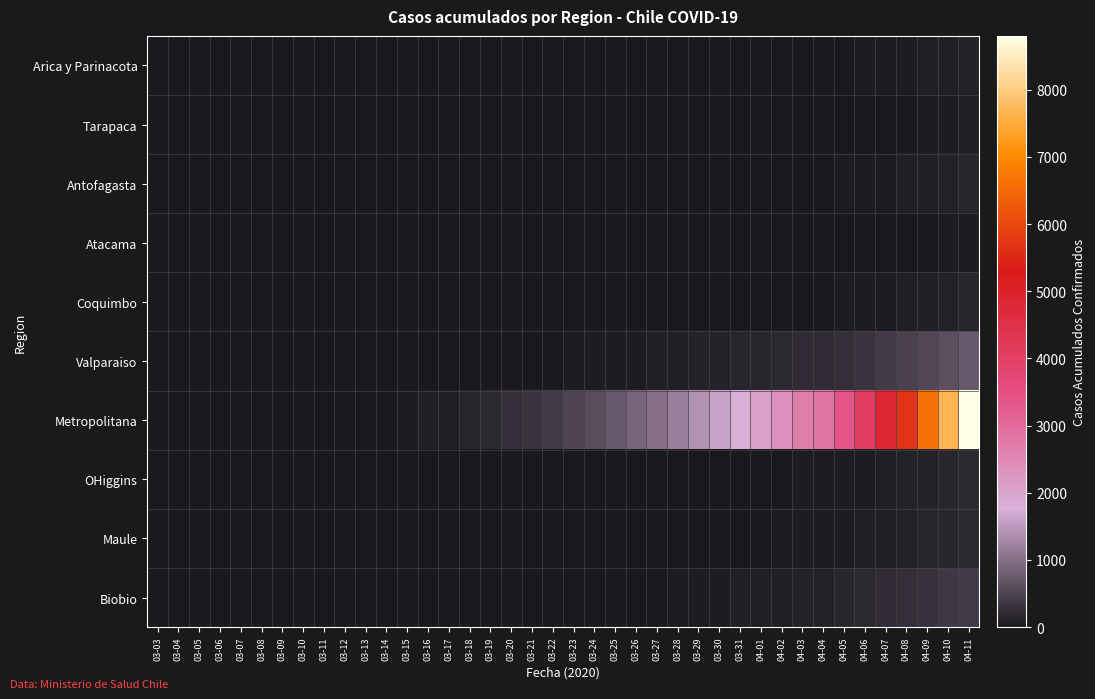

Rank the series by their maximum value, from highest to lowest.

Metropolitana, Valparaiso, Biobio, Maule, OHiggins, Antofagasta, Coquimbo, Arica y Parinacota, Tarapaca, Atacama